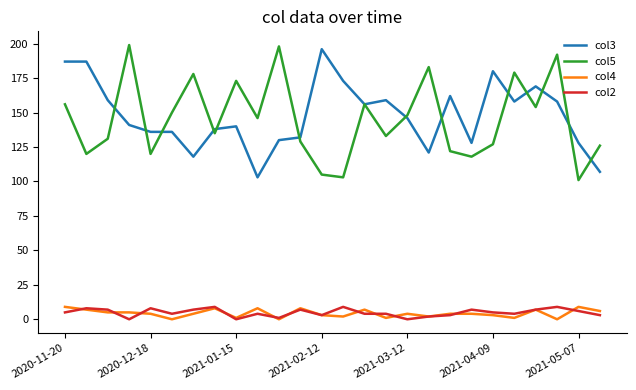

What is the maximum value shown in the chart?

199